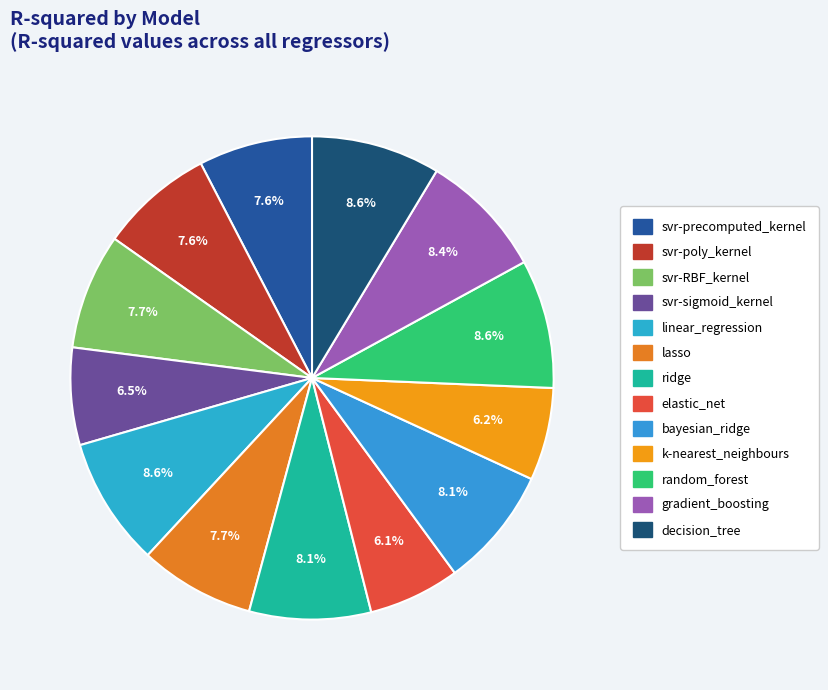

Rank the categories by value from lowest to highest.

elastic_net, k-nearest_neighbours, svr-sigmoid_kernel, svr-precomputed_kernel, svr-poly_kernel, lasso, svr-RBF_kernel, bayesian_ridge, ridge, gradient_boosting, linear_regression, random_forest, decision_tree